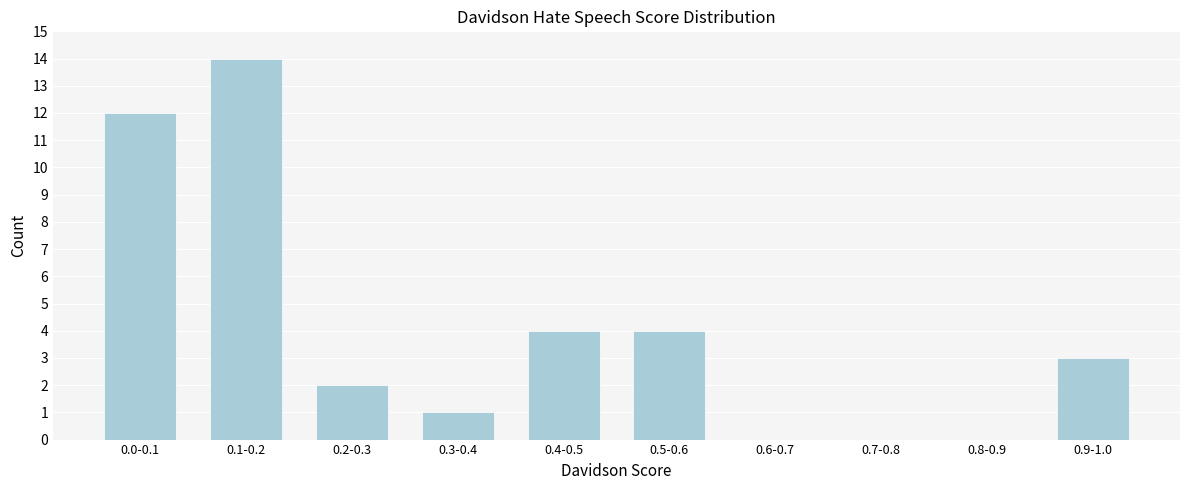

Reading left to right, what are all the values shown in this chart?

0.0-0.1=12	0.1-0.2=14	0.2-0.3=2	0.3-0.4=1	0.4-0.5=4	0.5-0.6=4	0.6-0.7=0	0.7-0.8=0	0.8-0.9=0	0.9-1.0=3